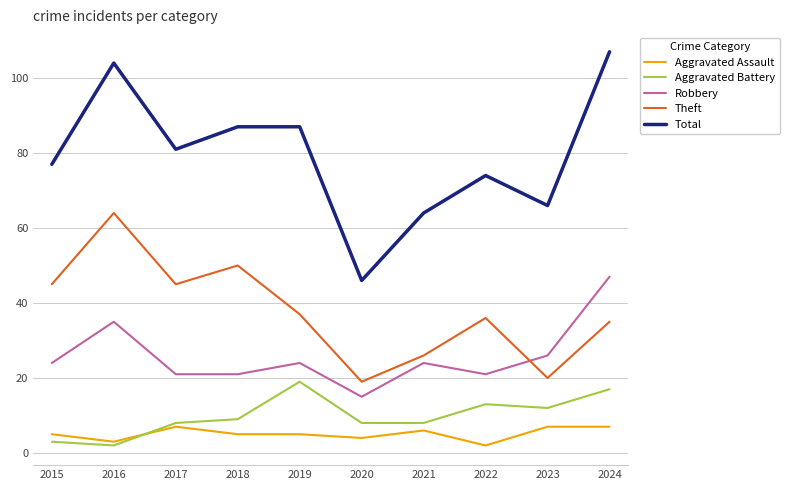

What is the difference between the Robbery values at 2015 and 2020?

9